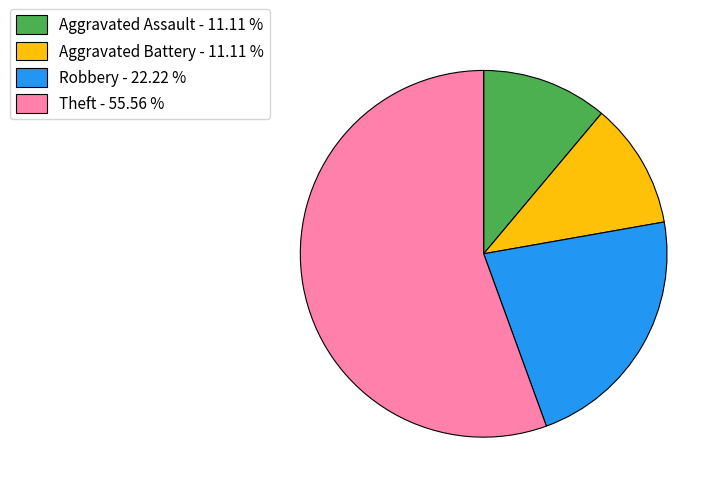

Count the number of slices in the pie.

4